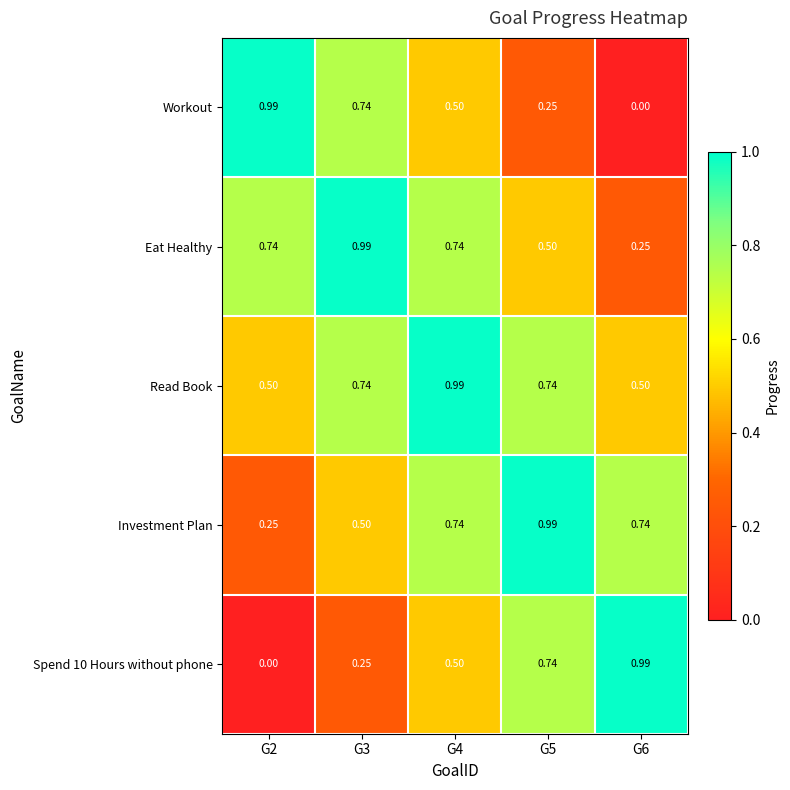

Is the value of Read Book at G6 greater than the value of Investment Plan at G2?

Yes